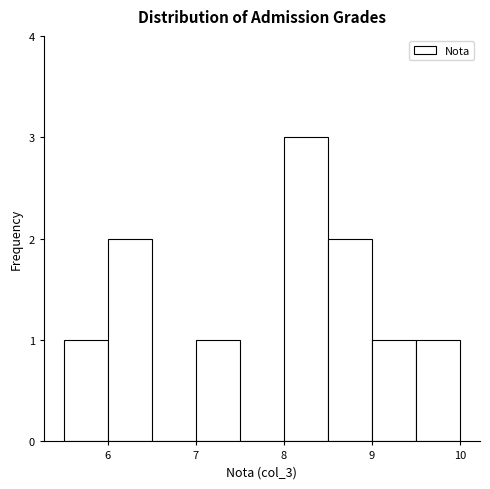

Which range on the x-axis has the tallest bar?

8.0 to 8.5